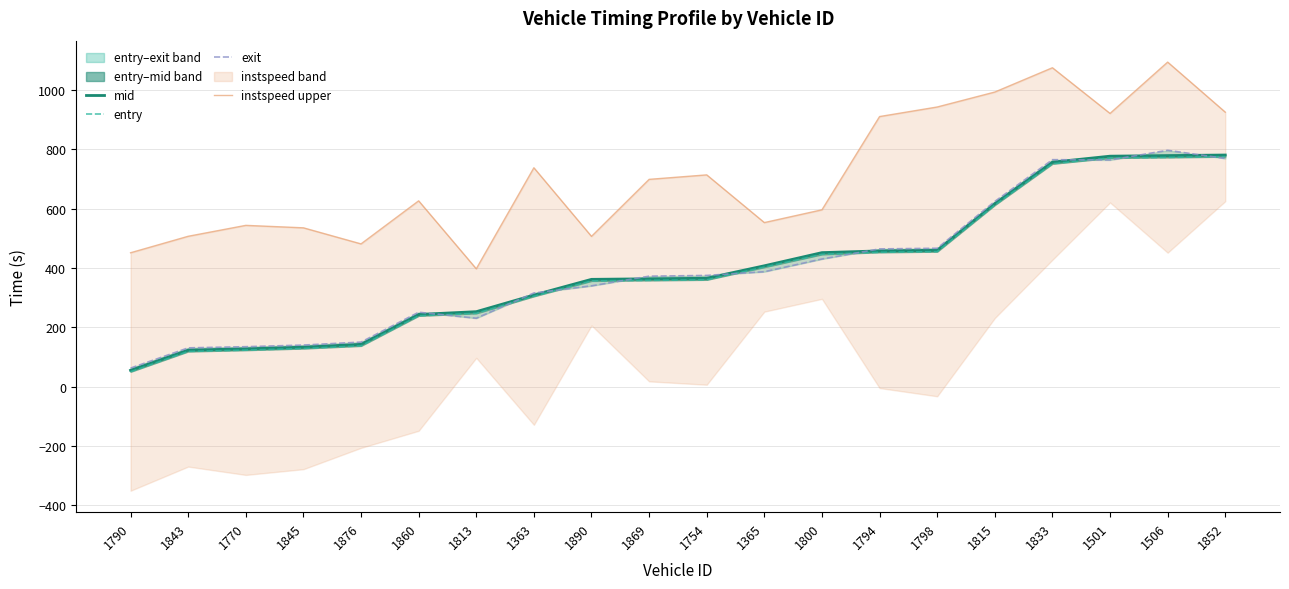

What is the lowest value of the exit series?

62.5